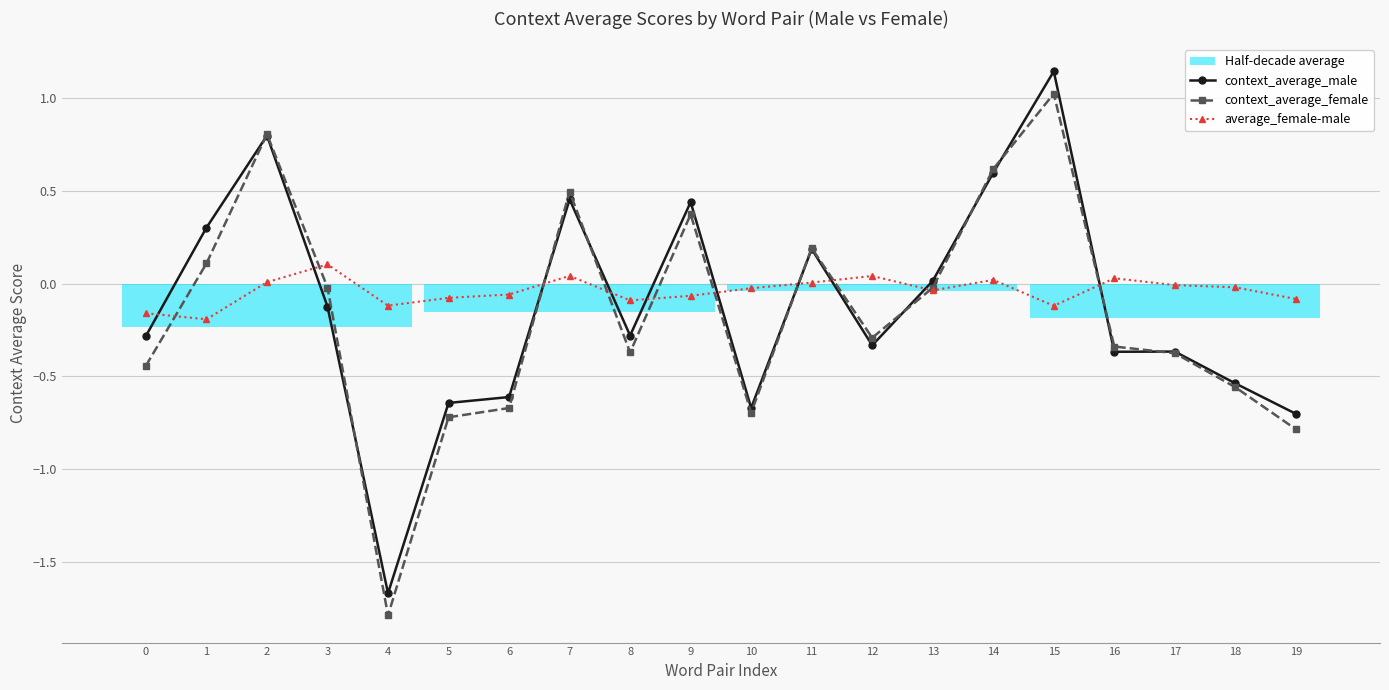

Between which two adjacent categories do average_female-male and context_average_male first intersect?

0 and 1